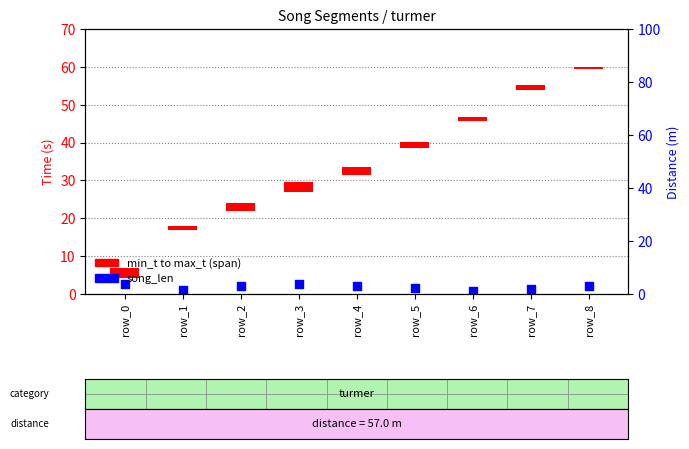

At how many categories does at least one series exceed 26?

9